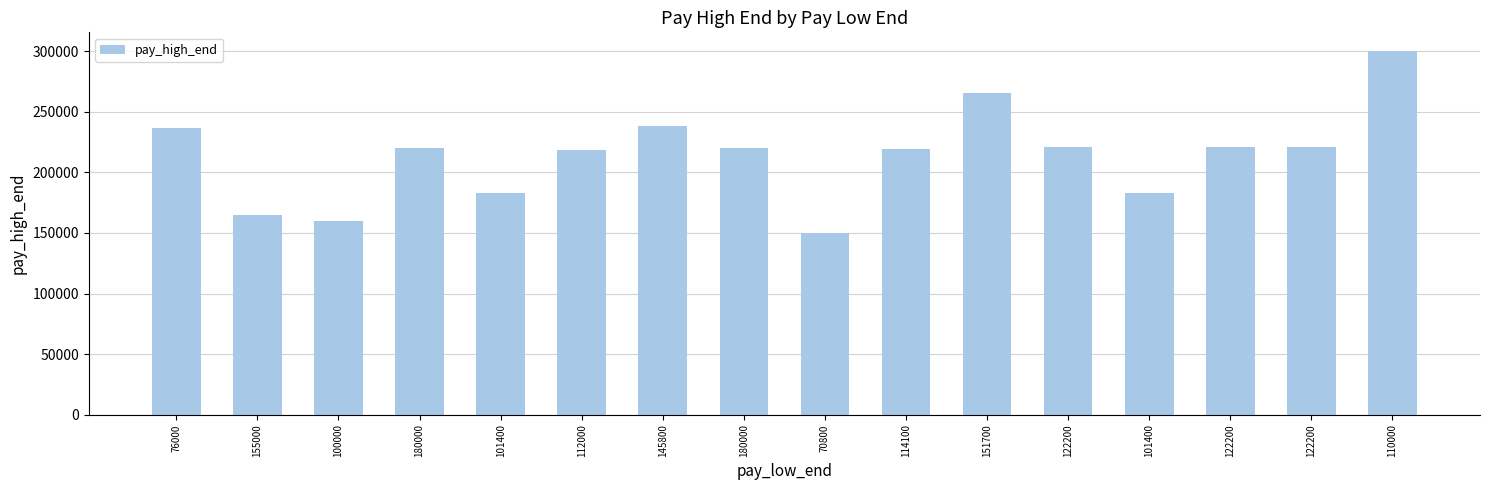

What is the smallest value displayed?

149800